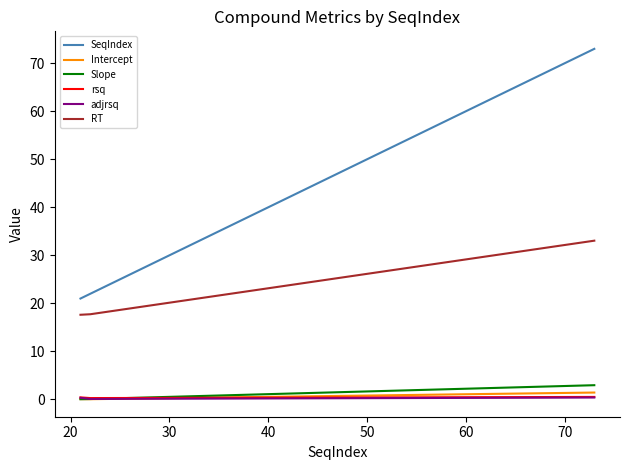

Which series has the largest range (max minus min)?

SeqIndex